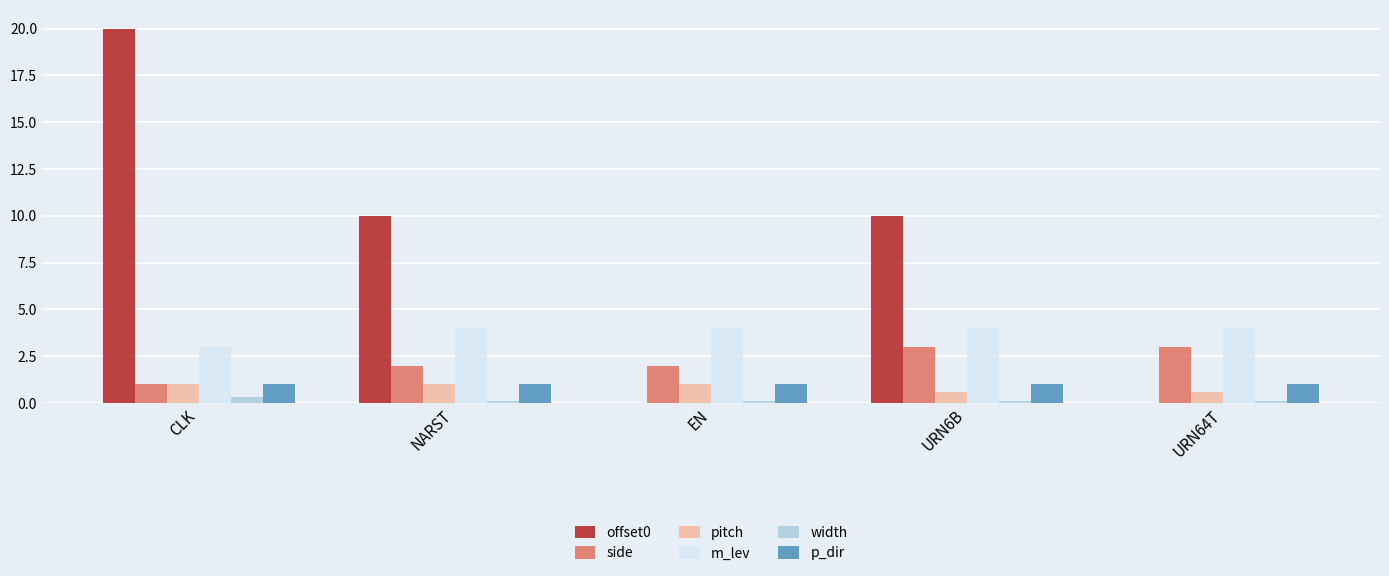

What are all the series names shown in the legend?

offset0, side, pitch, m_lev, width, p_dir